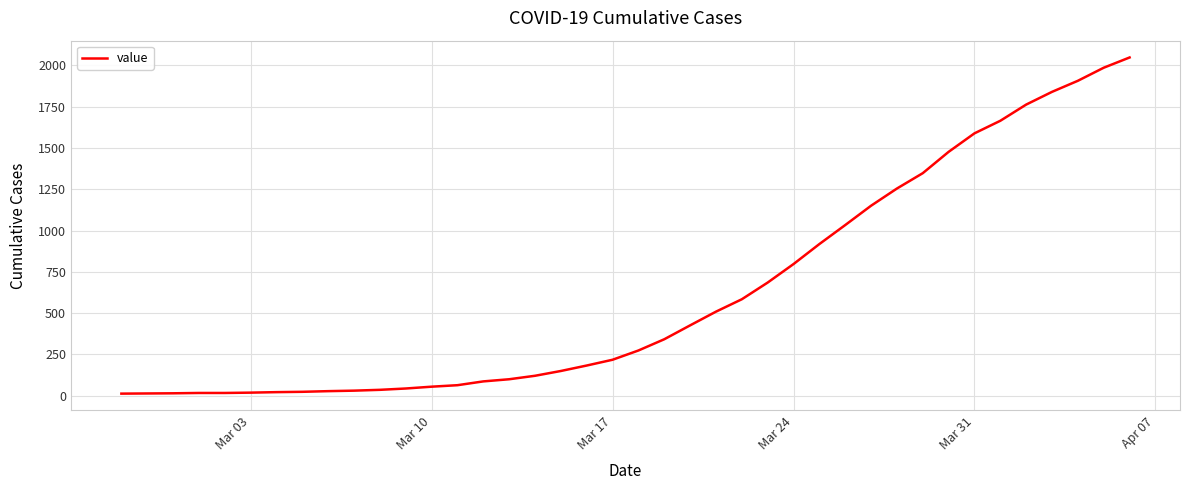

What is the average value?

621